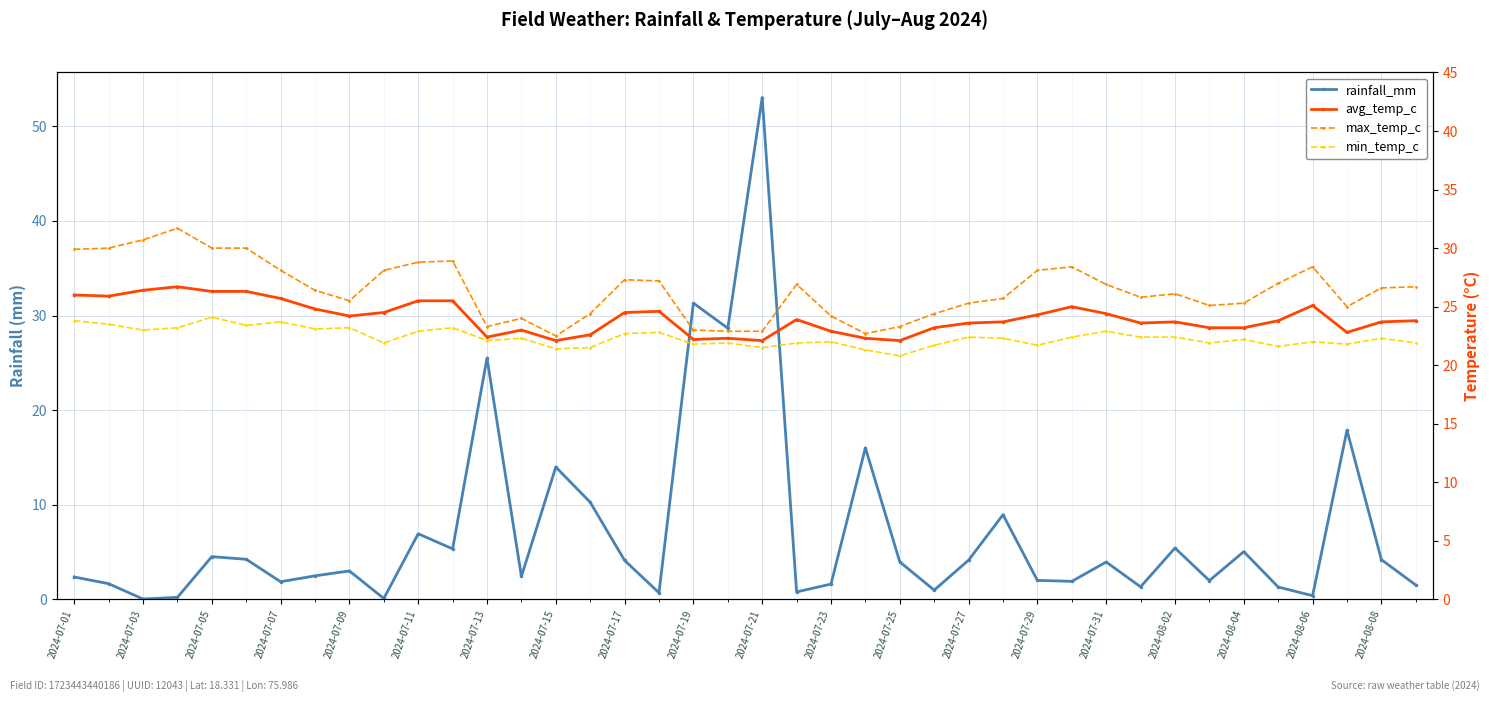

What is the maximum value shown in the chart?

53.0